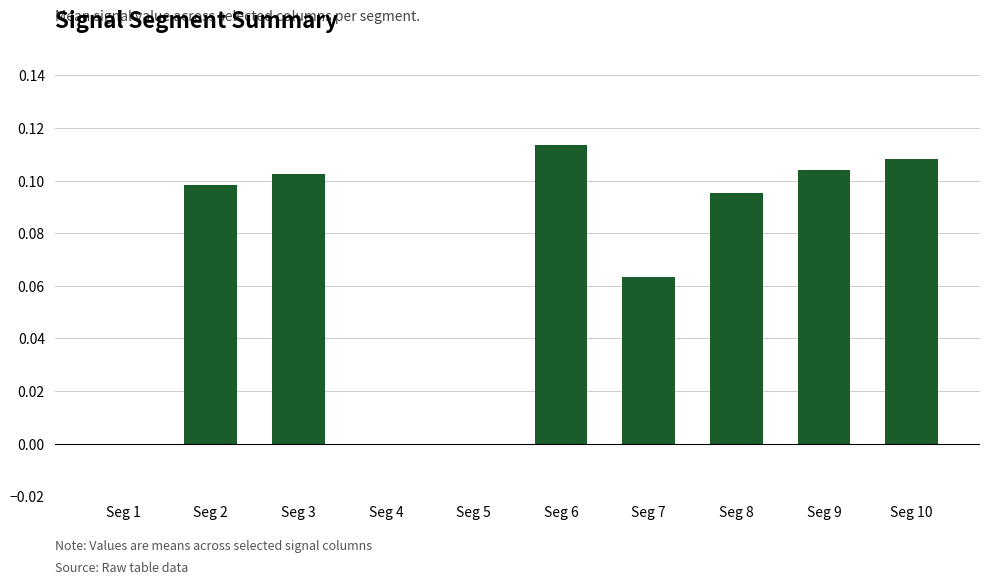

What is the sum of all values?

0.7